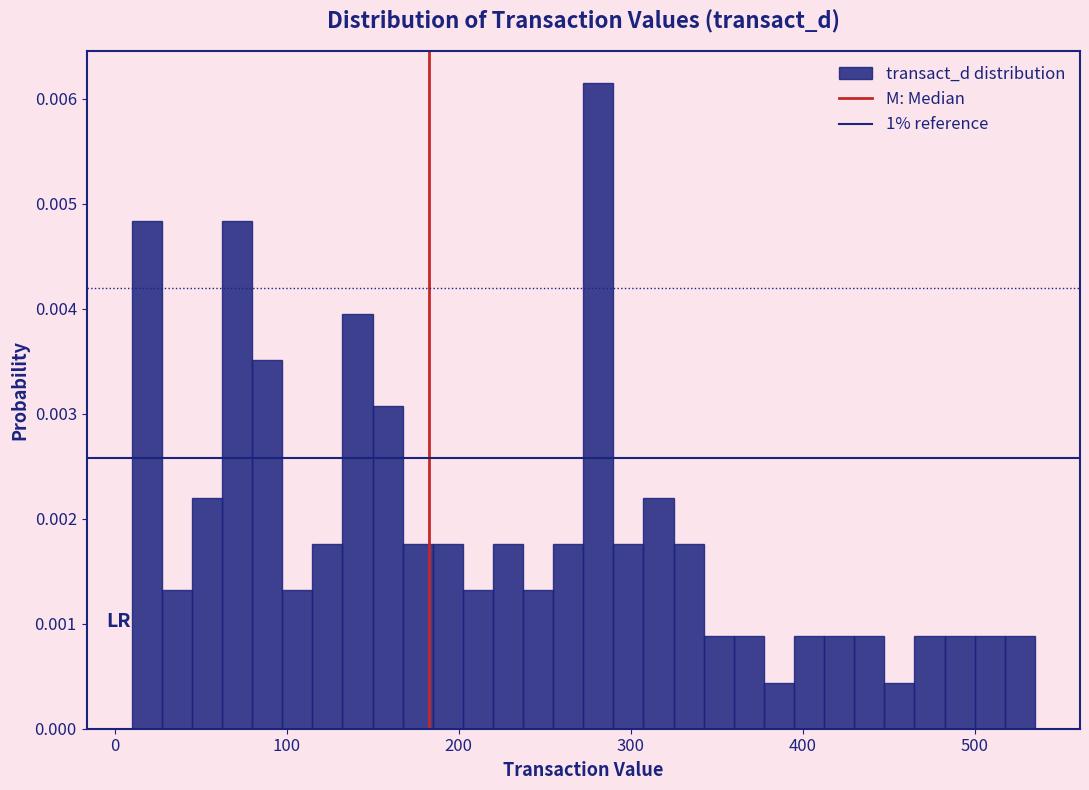

Read against the x-axis, roughly where is the centre of the tallest bar?

280